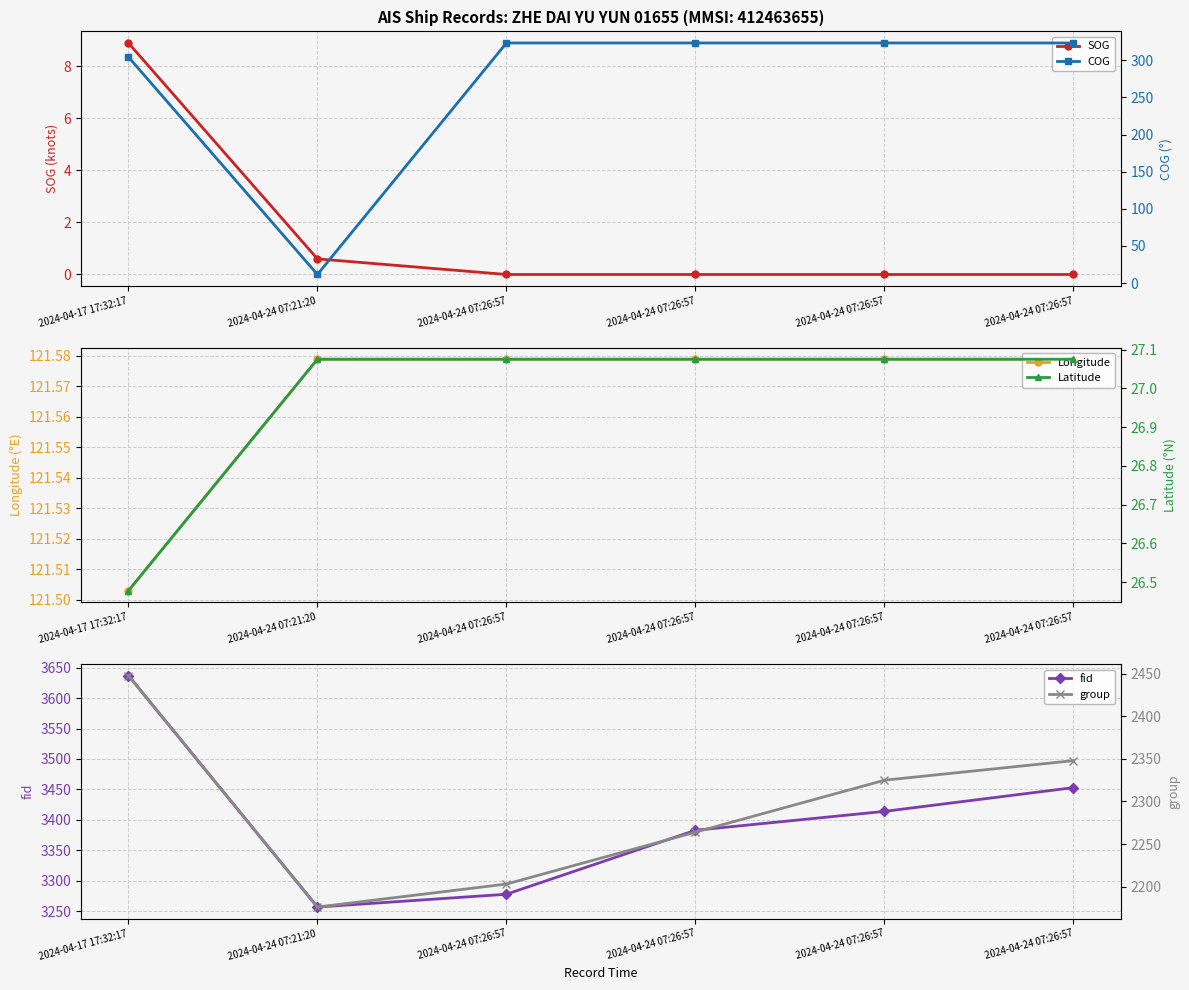

What is the total value across all series at 2024-04-24 07:26:57?

5953.1